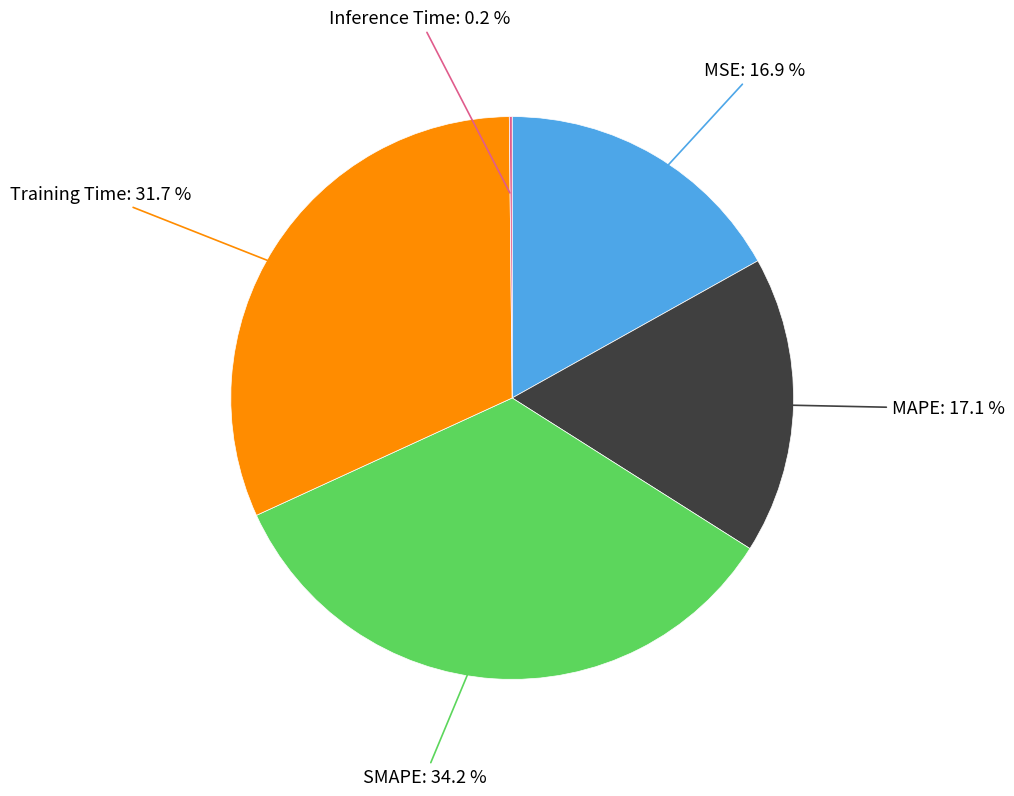

To the nearest percent, what is the difference between the largest and smallest slice percentages?

34%